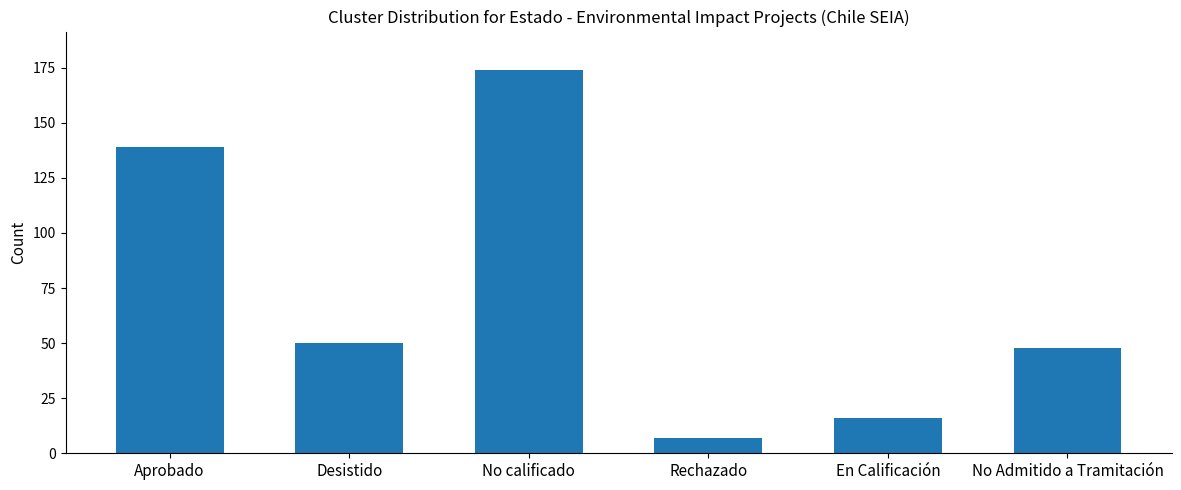

What is the sum of all values?

434